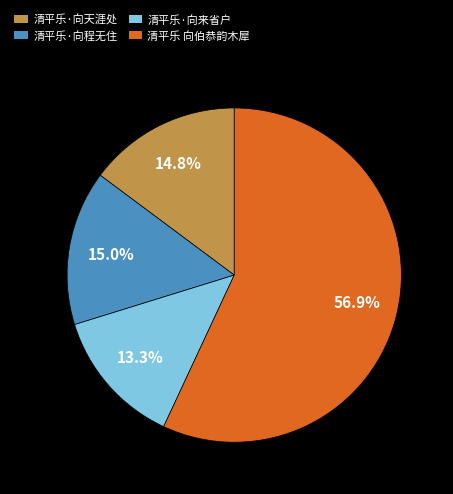

Does 清平乐·向程无住 account for over 50% of the chart?

No